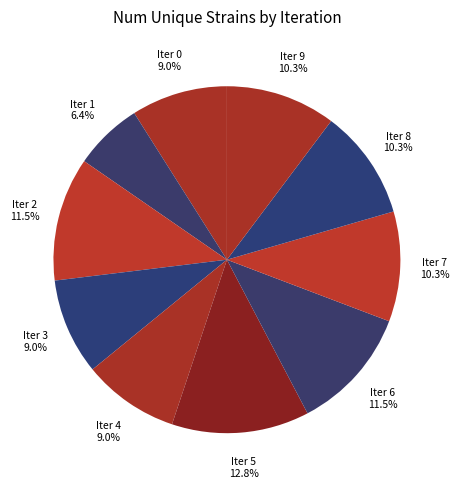

How many slices are in this pie chart?

10